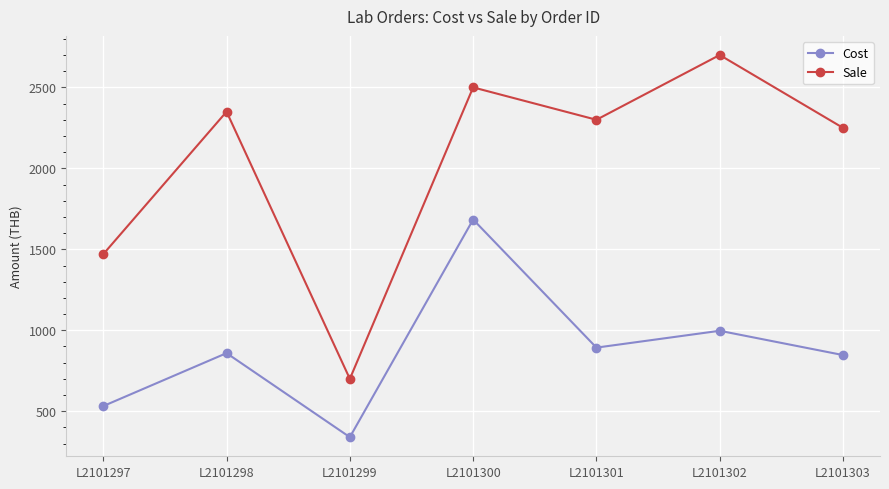

What is the sum of all Sale values?

14270